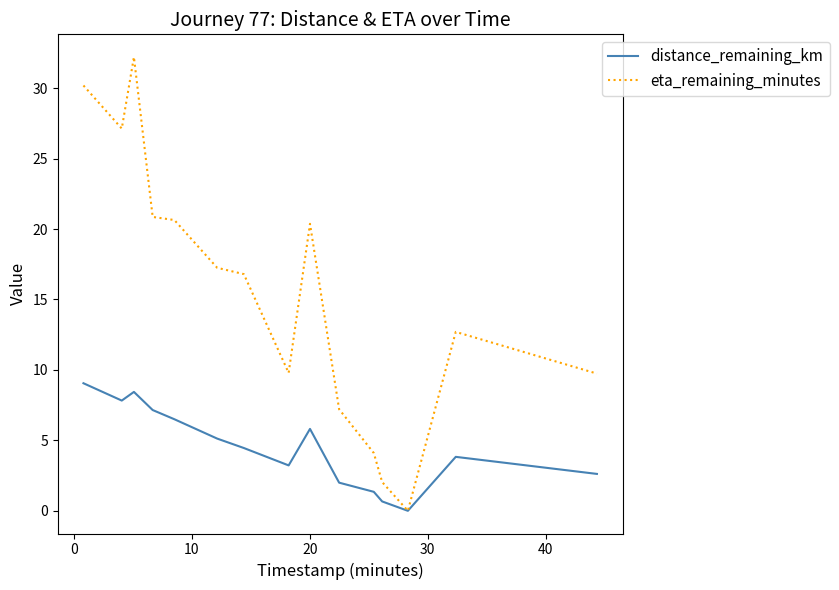

Which series has the largest total across all categories?

eta_remaining_minutes